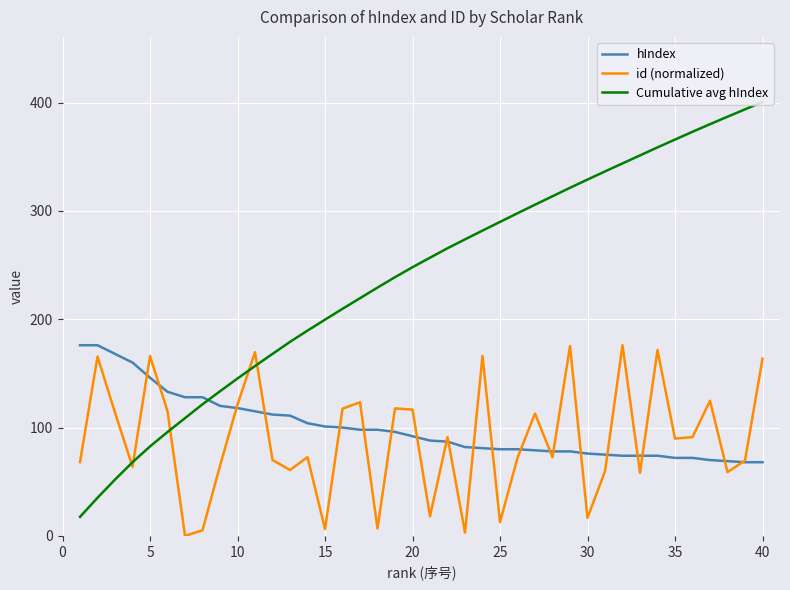

List the series in order of their peak value, lowest first.

hIndex, id (normalized), Cumulative avg hIndex